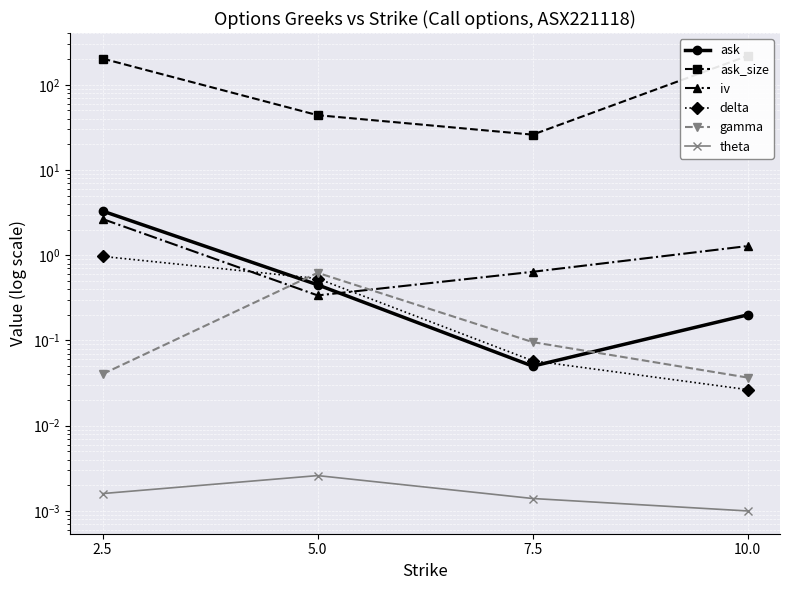

What is the difference between the ask_size values at 5.0 and 7.5?

18.0